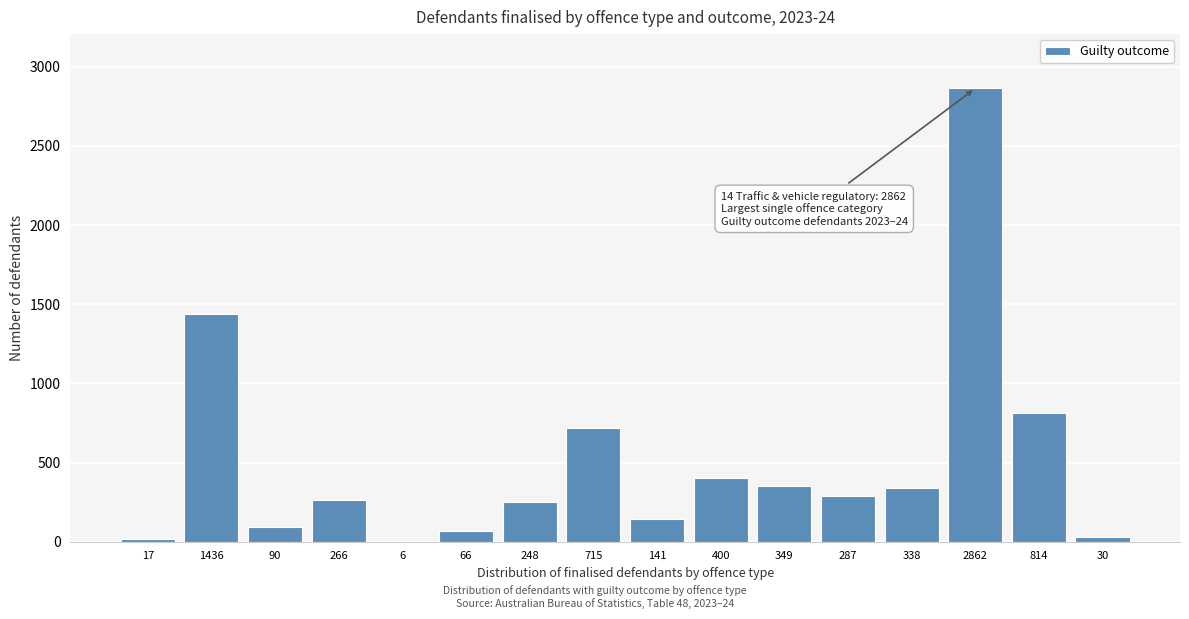

At which category does the chart reach its peak across all series?

2862